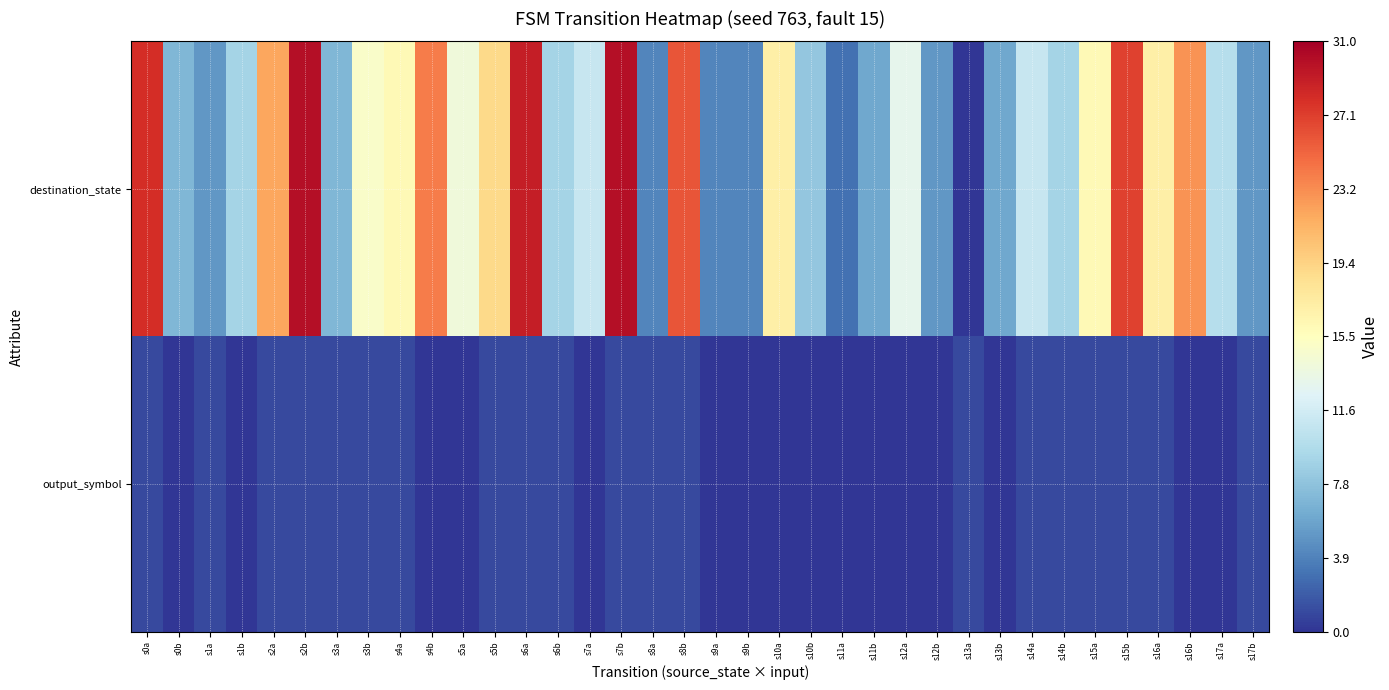

What is the total value across all series at s4b?

24